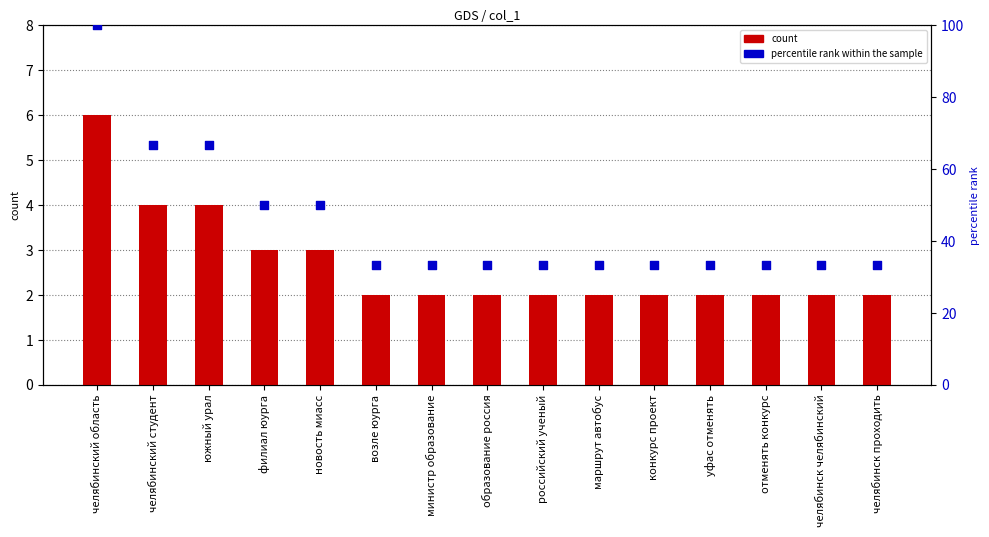

What are all the series names shown in the legend?

count, percentile rank within the sample